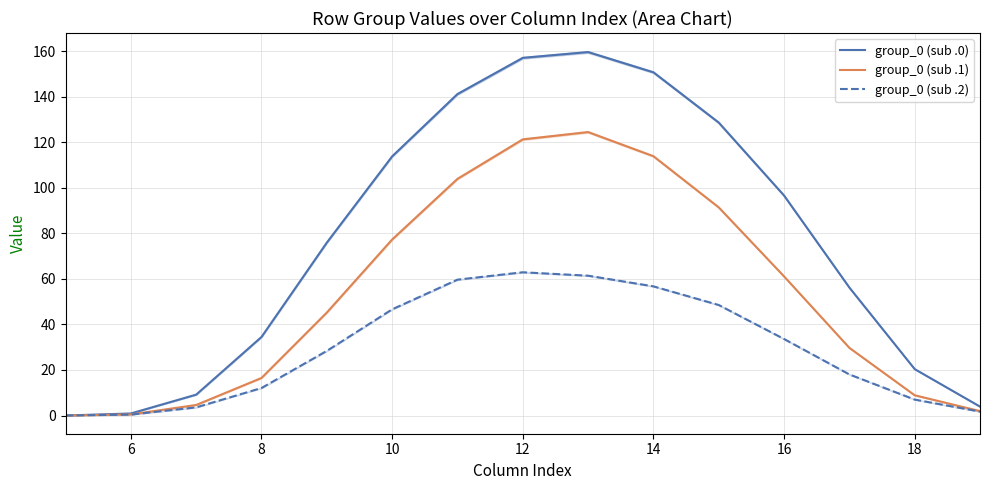

What is the maximum value for group_0 (sub .2)?

62.9